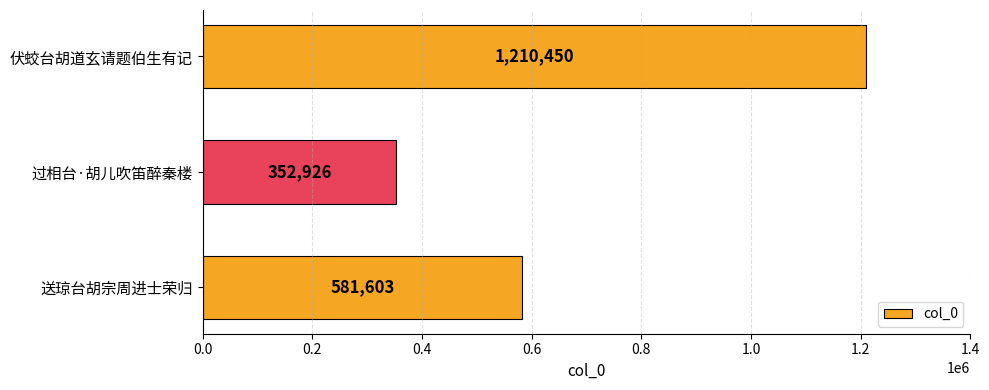

What is the sum of all values?

2144979